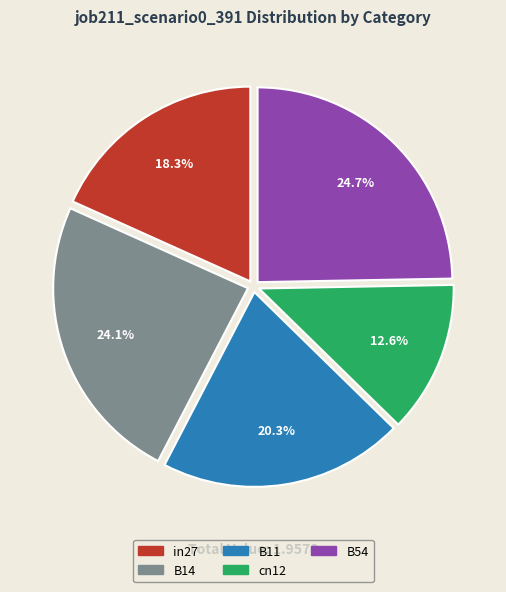

Between B14 and cn12, which is larger?

B14